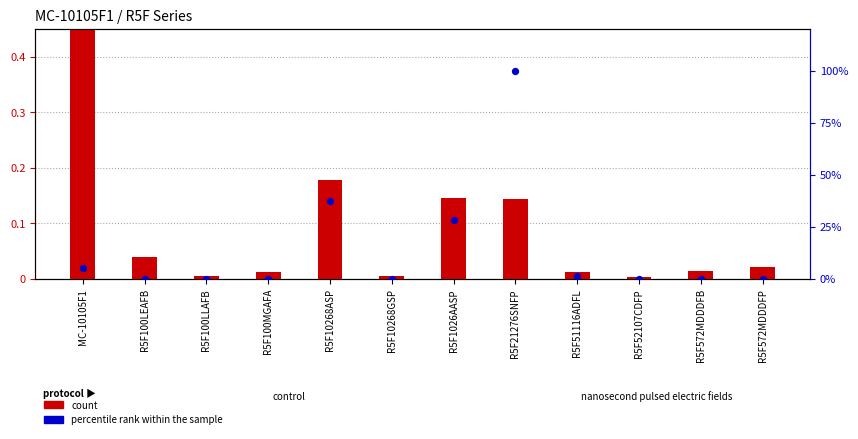

What are all the series names shown in the legend?

count, percentile rank within the sample